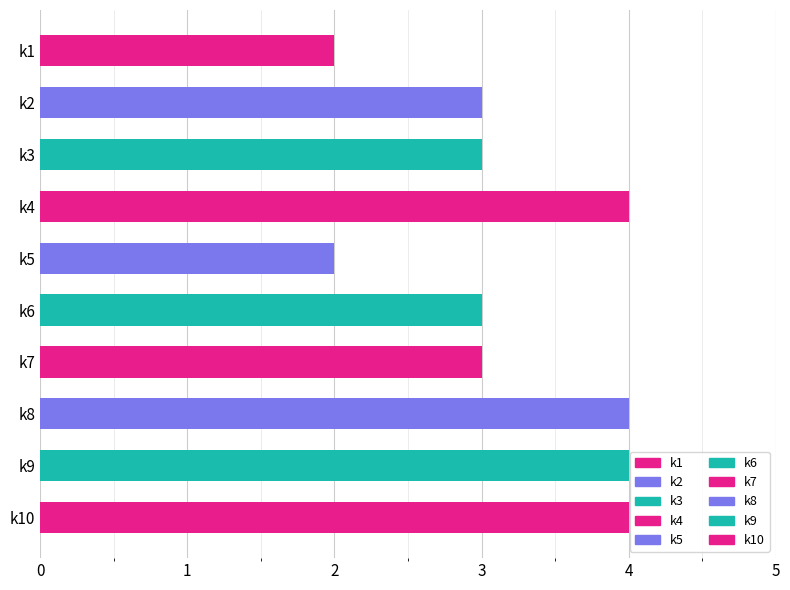

What is the average value?

3